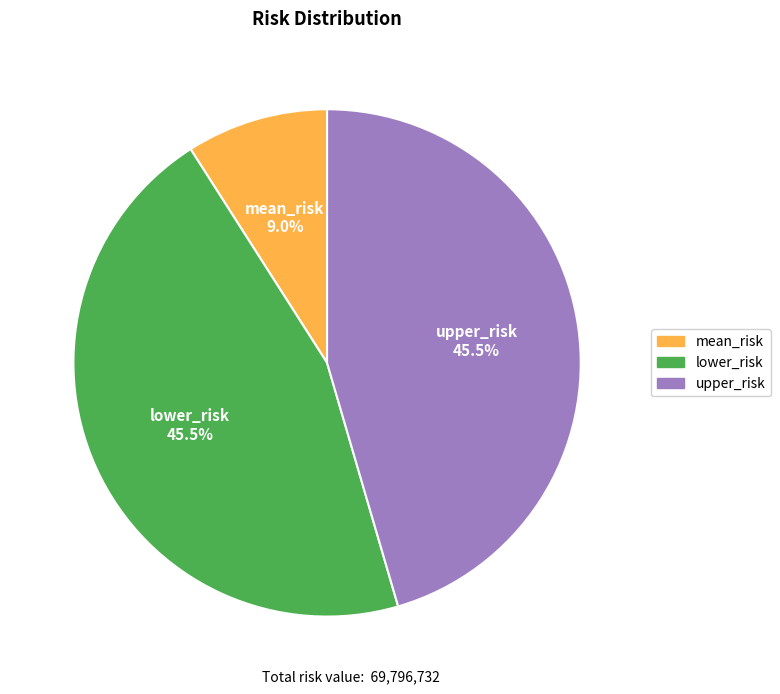

How many segments does this pie chart have?

3